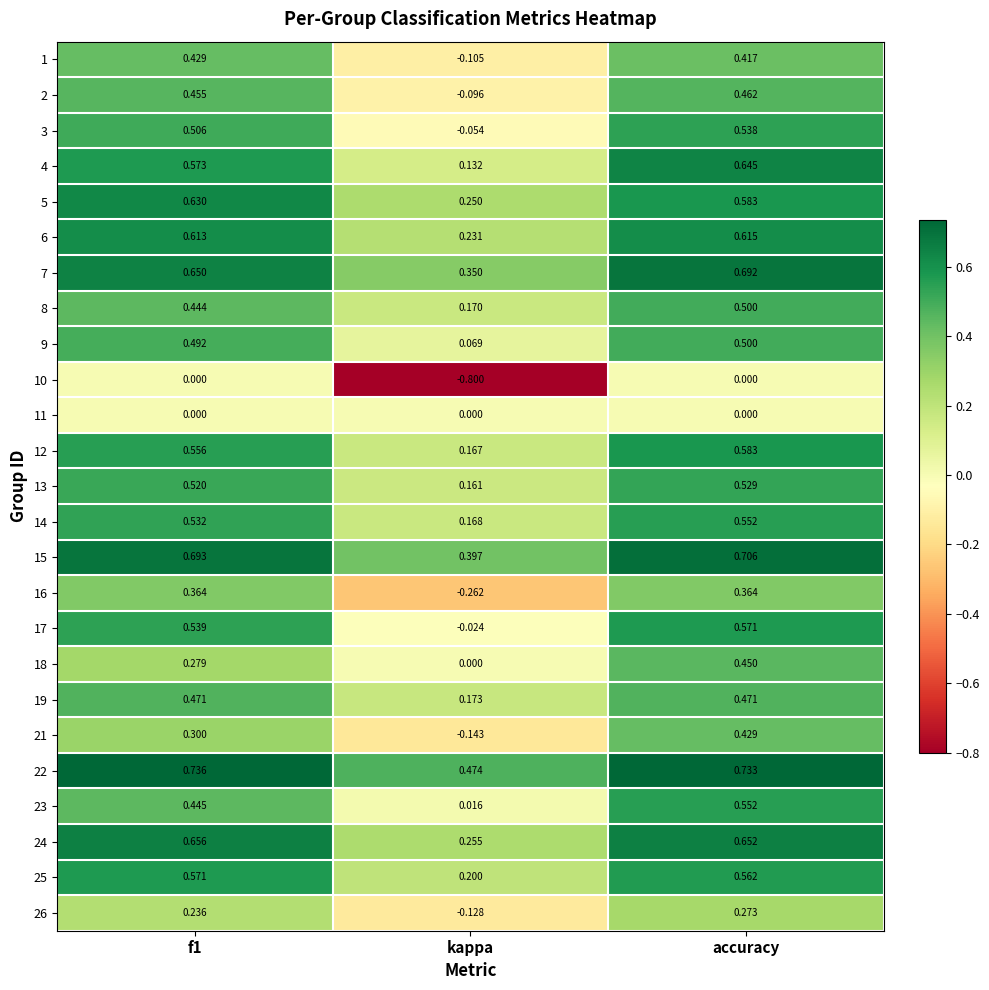

How many data points does each series have?

3